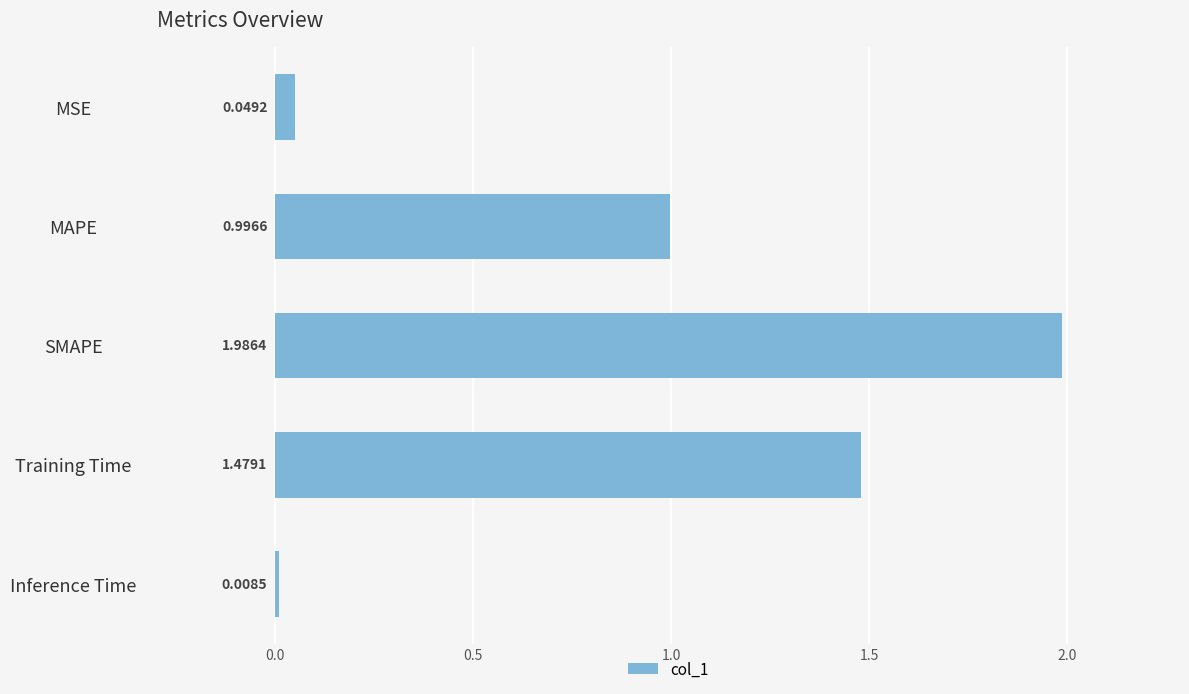

Rank the categories by value from lowest to highest.

Inference Time, MSE, MAPE, Training Time, SMAPE